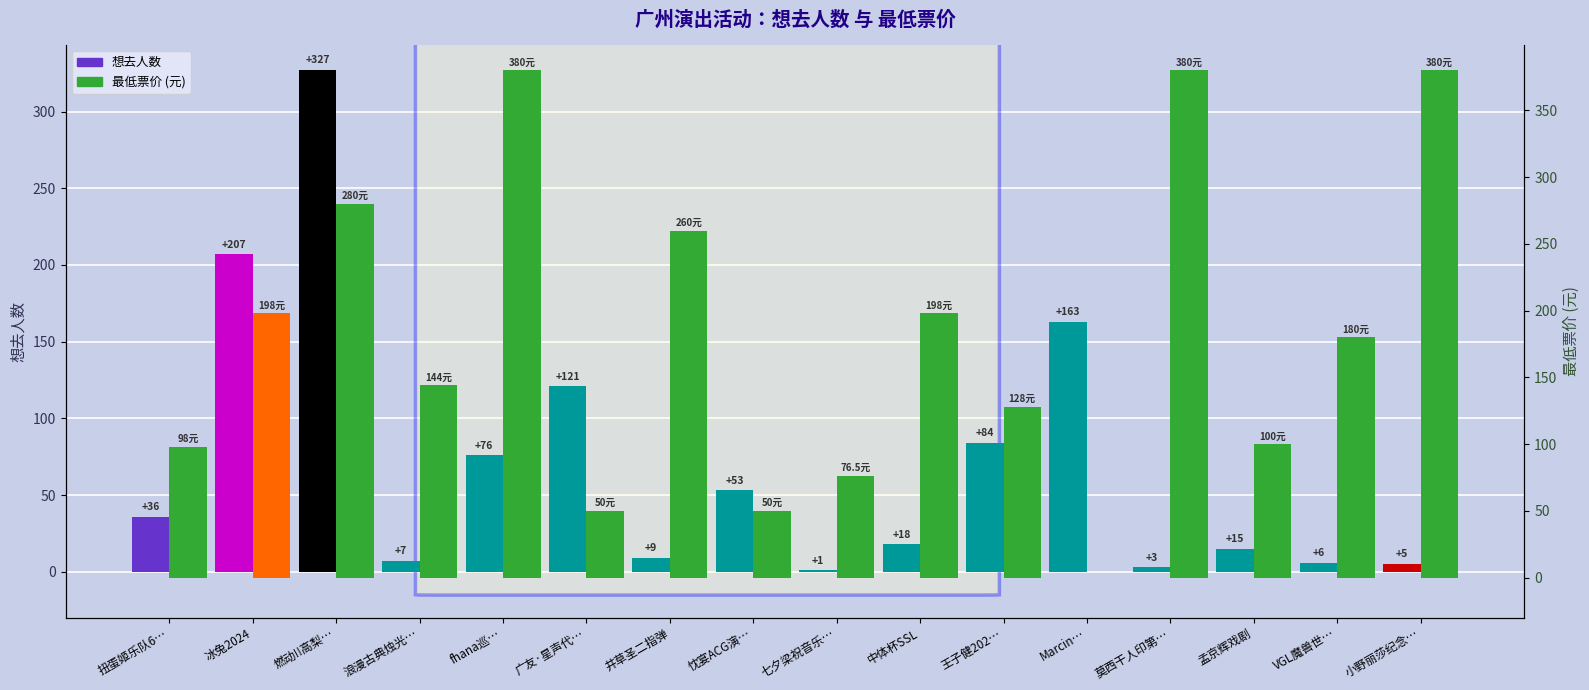

What is the value of the 最低票价 (元) bar at the 10th from the left?

198.0